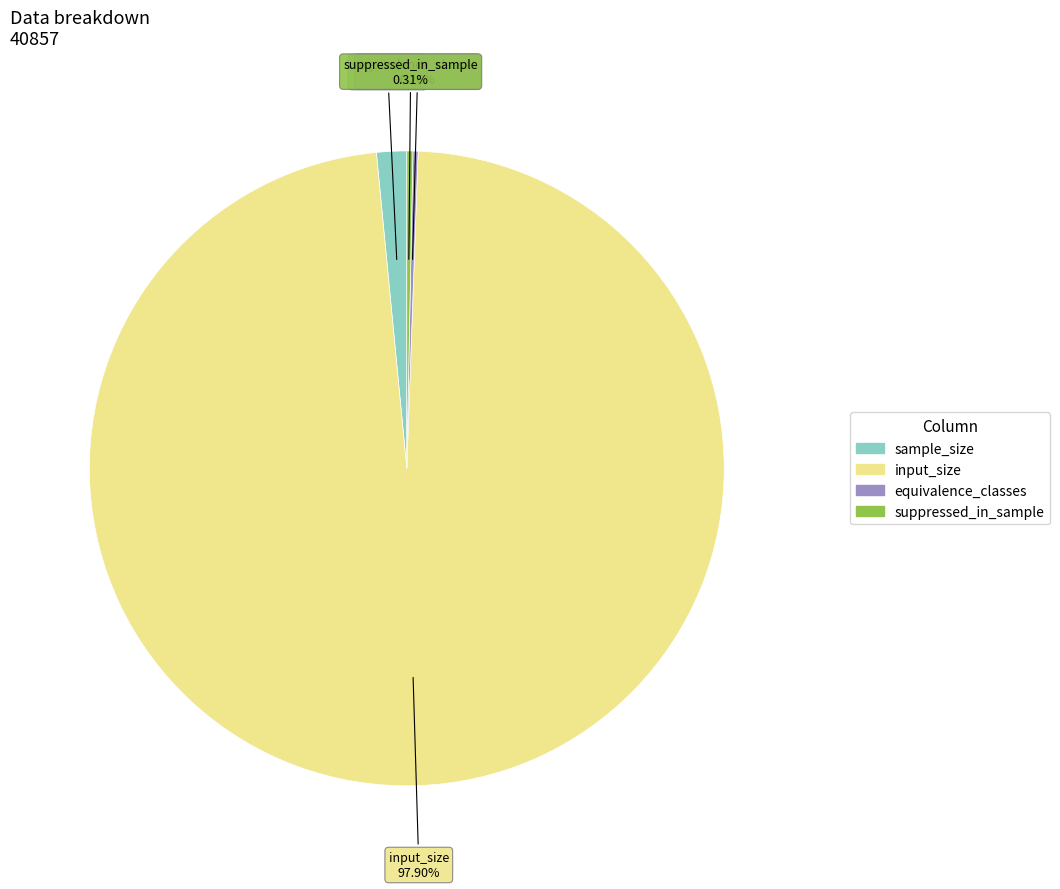

What is the majority slice?

input_size